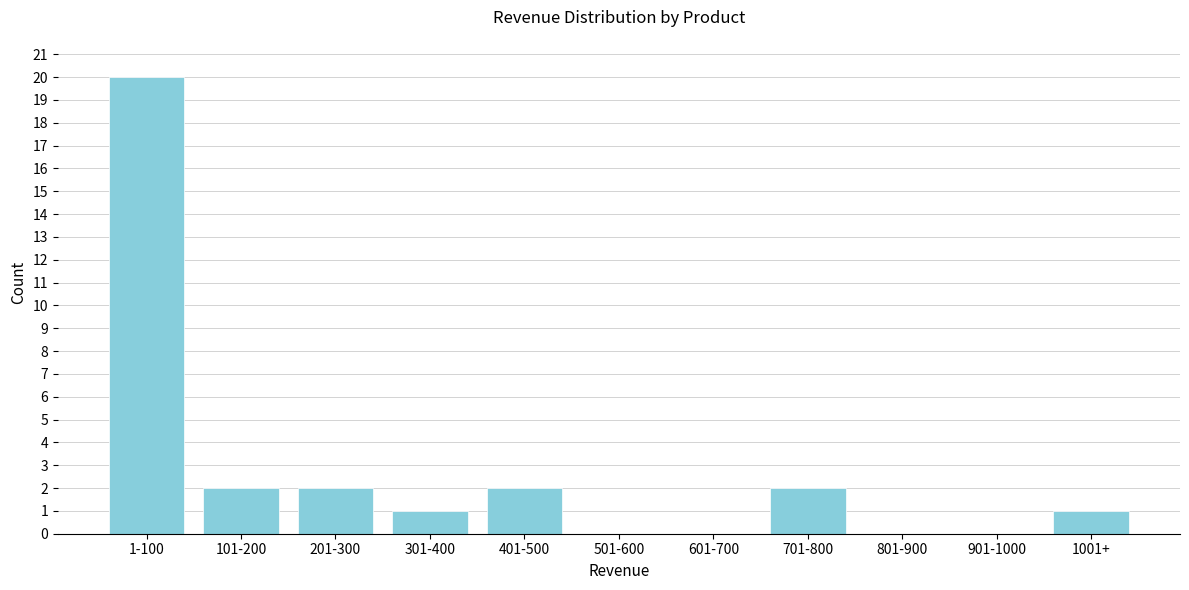

Reading left to right, list all the values displayed in this chart.

1-100=20	101-200=2	201-300=2	301-400=1	401-500=2	501-600=0	601-700=0	701-800=2	801-900=0	901-1000=0	1001+=1